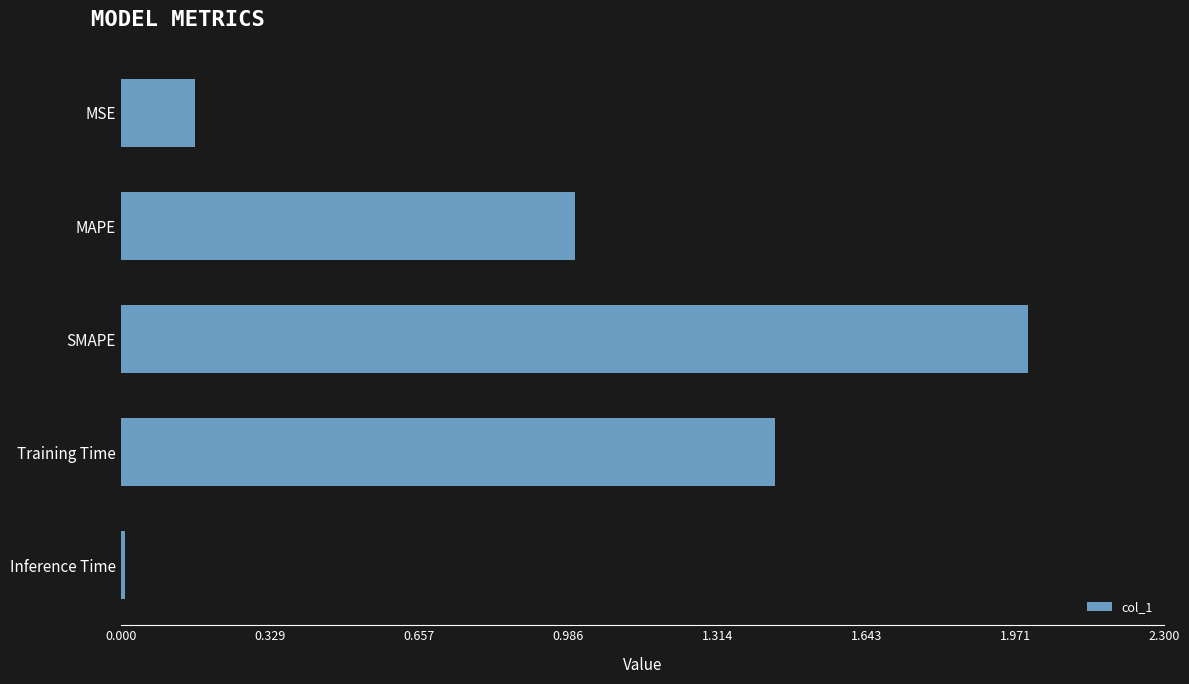

How many data points are above 1?

3